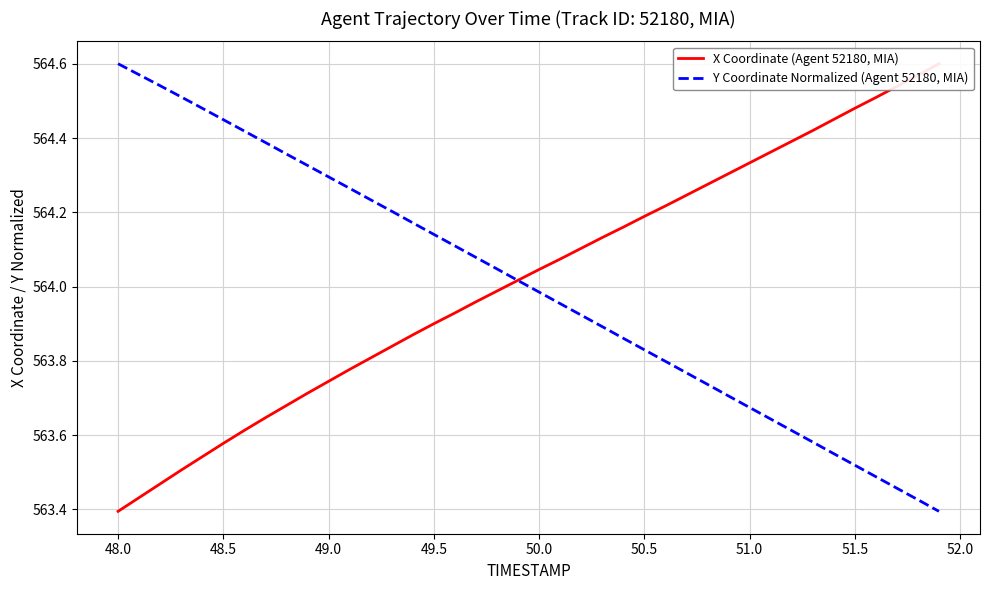

Where does the Y Coordinate Normalized (Agent 52180, MIA) series first go above 564?

48.0